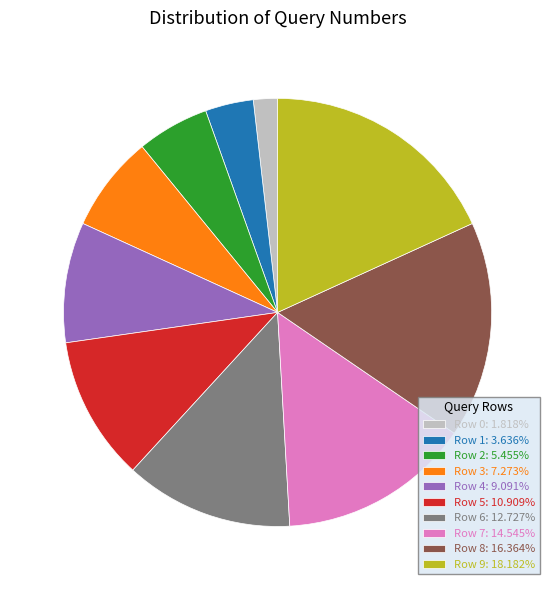

The Row 4 slice represents 1% of the pie. True or false?

False